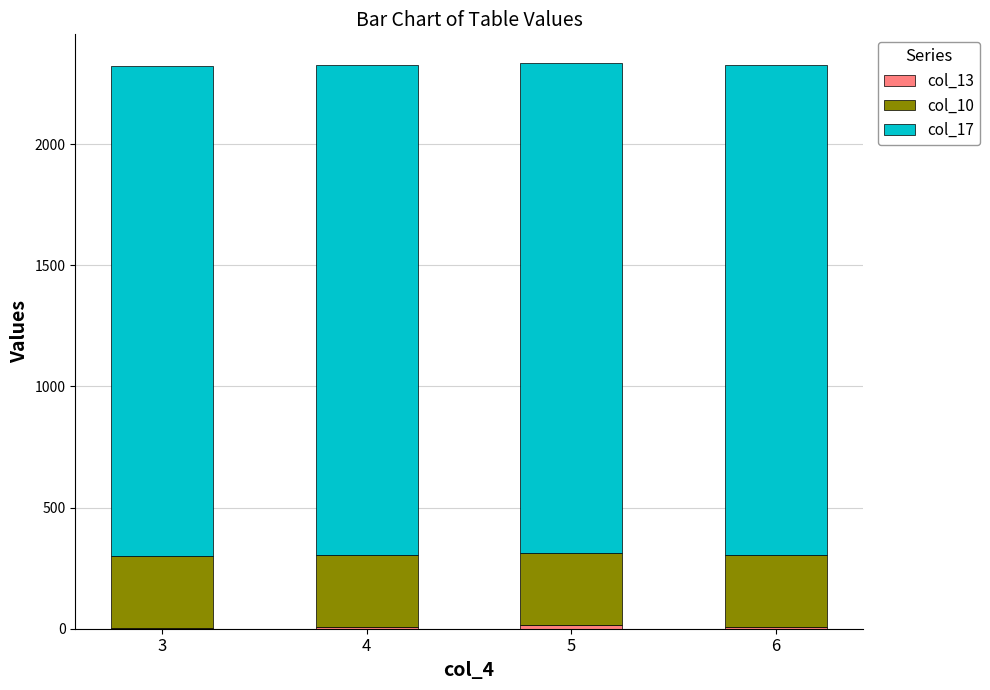

Are the bars grouped side by side (vs. stacked)?

No